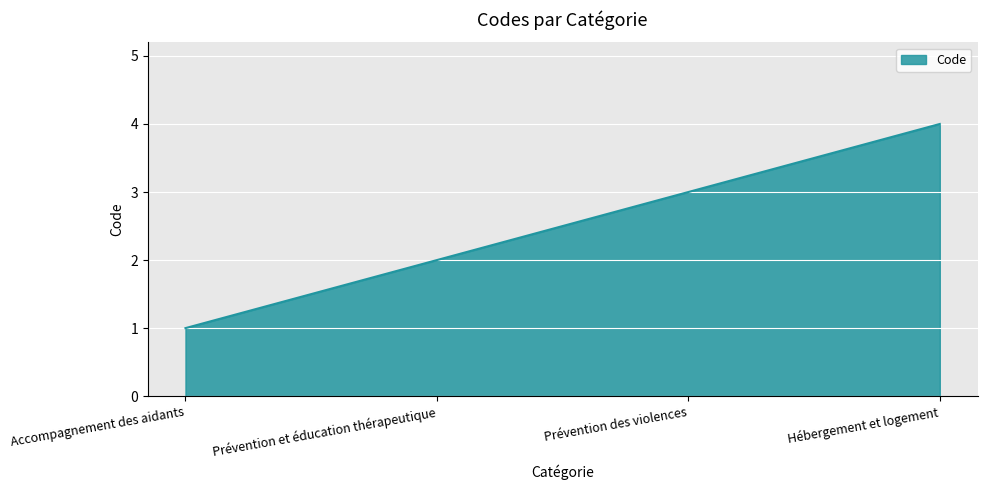

How many categories are shown in the chart?

4